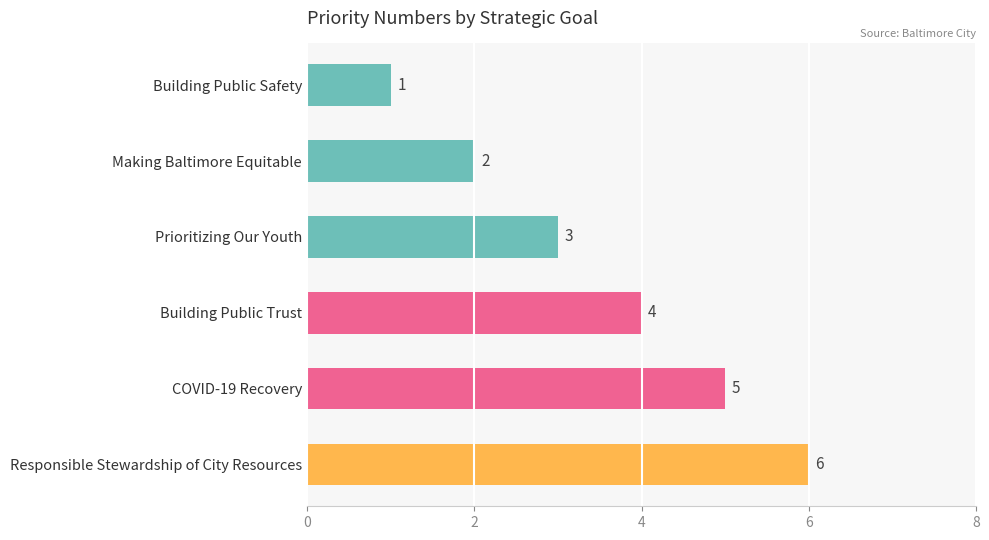

What is the label of the 3rd bar from the bottom?

Building Public Trust